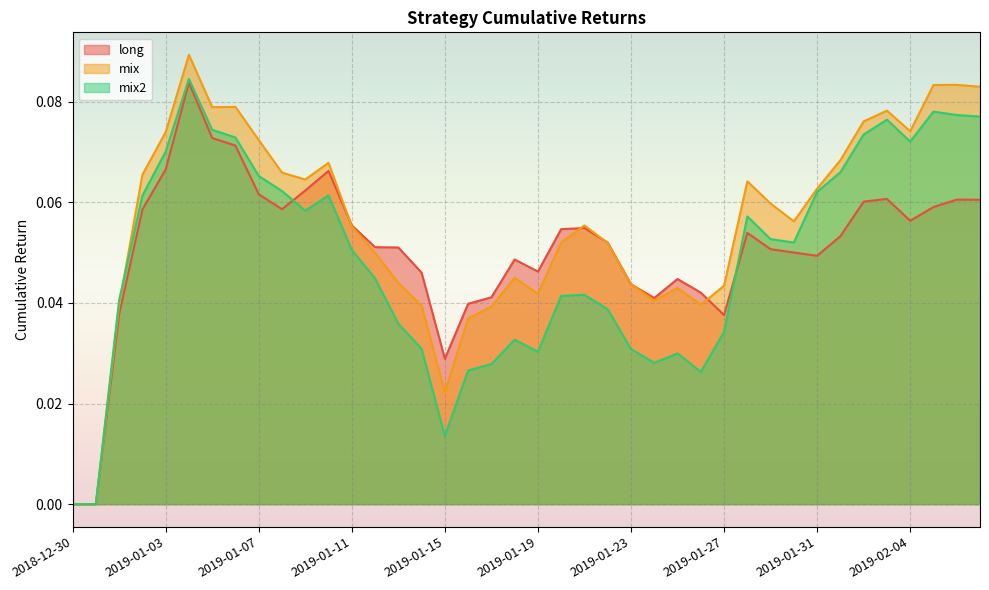

Reading left to right, transcribe all the data shown in this chart.

long: 0.0	0.0	0.0	0.1	0.1	0.1	0.1	0.1	0.1	0.1	0.1	0.1	0.1	0.1	0.1	0.0	0.0	0.0	0.0	0.0	0.0	0.1	0.1	0.1	0.0	0.0	0.0	0.0	0.0	0.1	0.1	0.1	0.0	0.1	0.1	0.1	0.1	0.1	0.1	0.1
mix: 0.0	0.0	0.0	0.1	0.1	0.1	0.1	0.1	0.1	0.1	0.1	0.1	0.1	0.0	0.0	0.0	0.0	0.0	0.0	0.0	0.0	0.1	0.1	0.1	0.0	0.0	0.0	0.0	0.0	0.1	0.1	0.1	0.1	0.1	0.1	0.1	0.1	0.1	0.1	0.1
mix2: 0.0	0.0	0.0	0.1	0.1	0.1	0.1	0.1	0.1	0.1	0.1	0.1	0.1	0.0	0.0	0.0	0.0	0.0	0.0	0.0	0.0	0.0	0.0	0.0	0.0	0.0	0.0	0.0	0.0	0.1	0.1	0.1	0.1	0.1	0.1	0.1	0.1	0.1	0.1	0.1